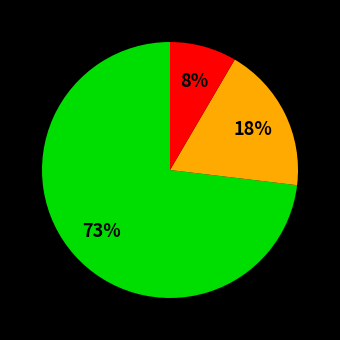

To the nearest percent, what is the average slice percentage?

33%